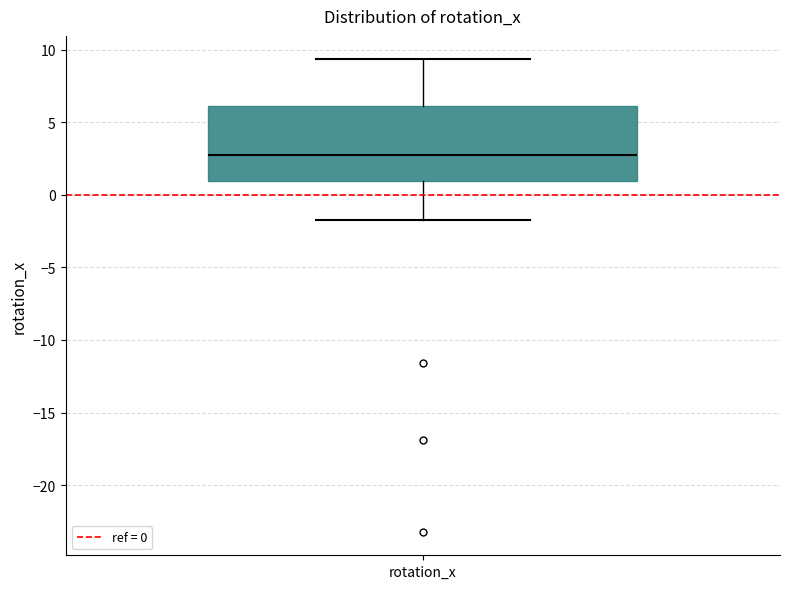

Where is the upper edge of the box for rotation_x on the y-axis? The values are not printed on the chart, so give them approximately, as read against the axis.

6.0